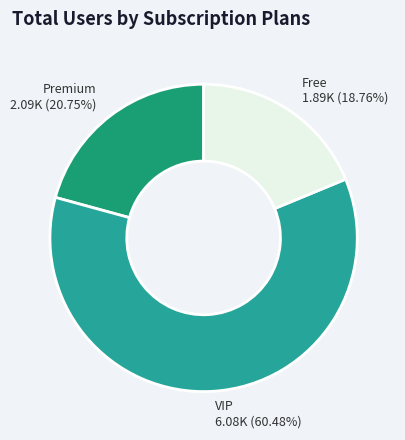

Do Premium 2.09K (20.75%) and Free 1.89K (18.76%) together represent more than half of the pie?

No